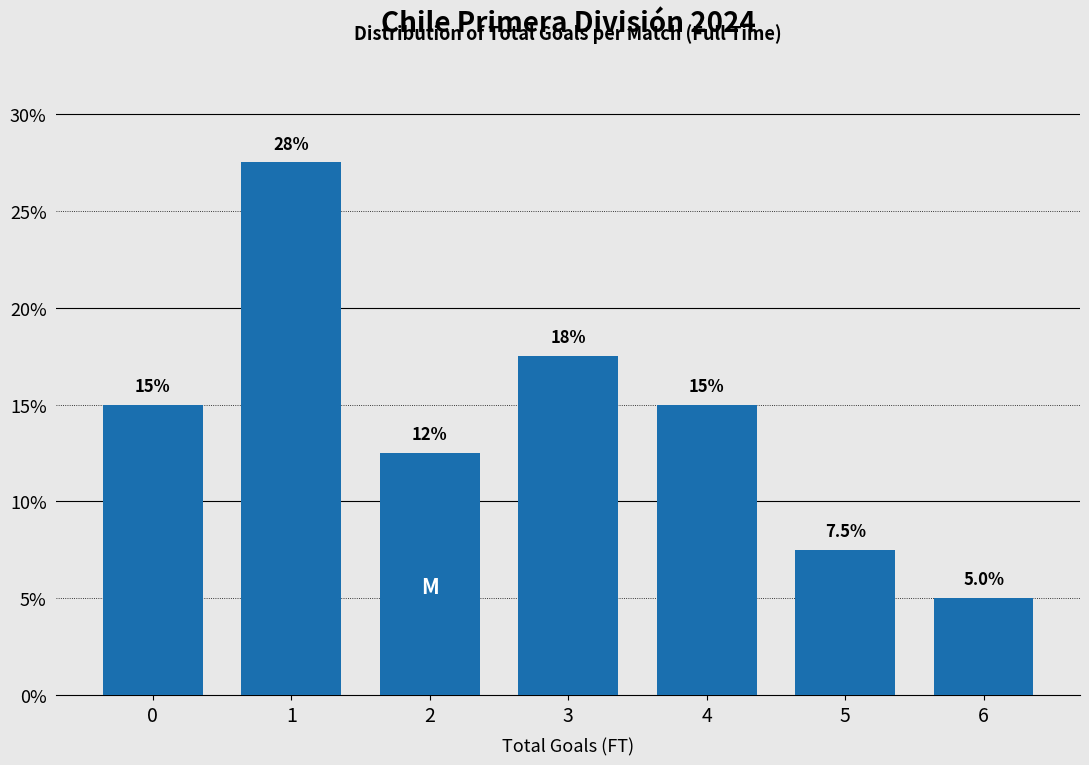

Reading left to right, transcribe all the data shown in this chart.

0=15.0	1=27.5	2=12.5	3=17.5	4=15.0	5=7.5	6=5.0